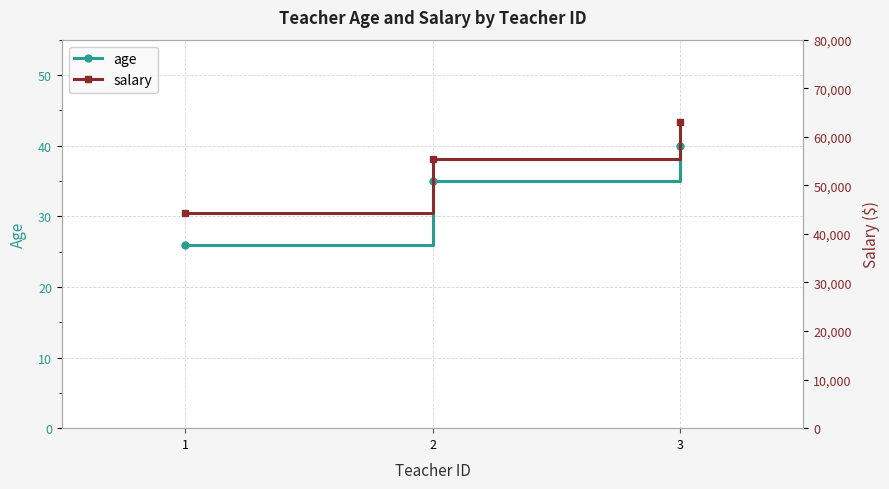

Does the chart display data point markers on the line(s)?

Yes